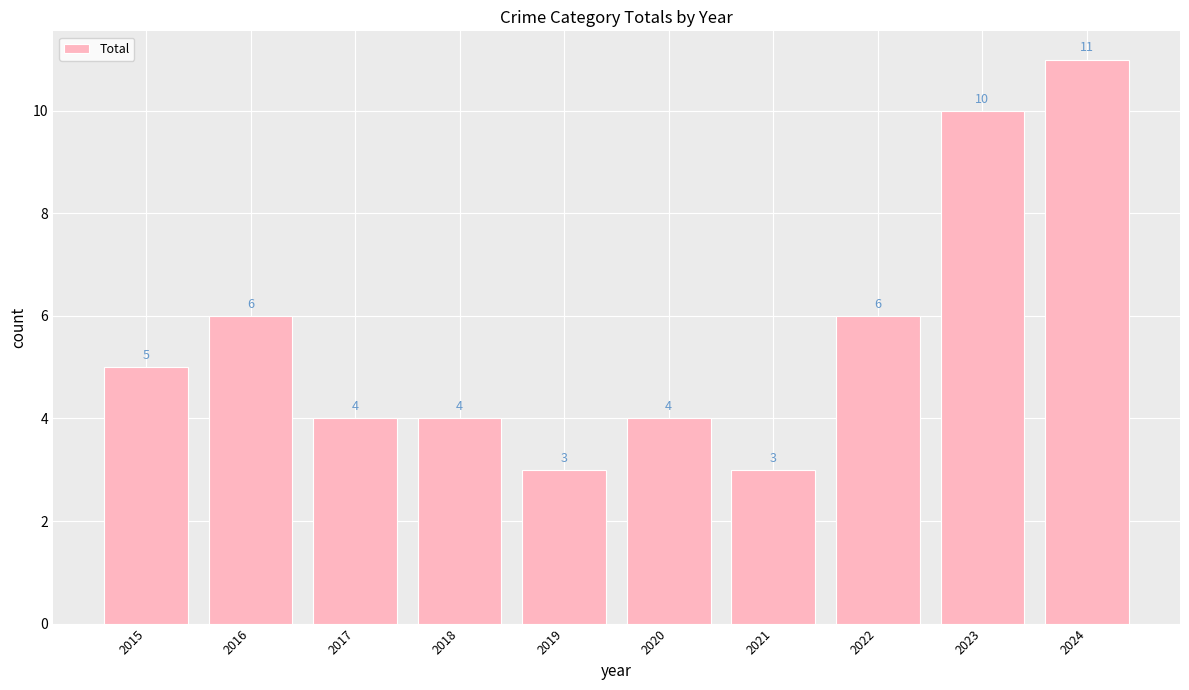

What is the greatest value displayed?

11